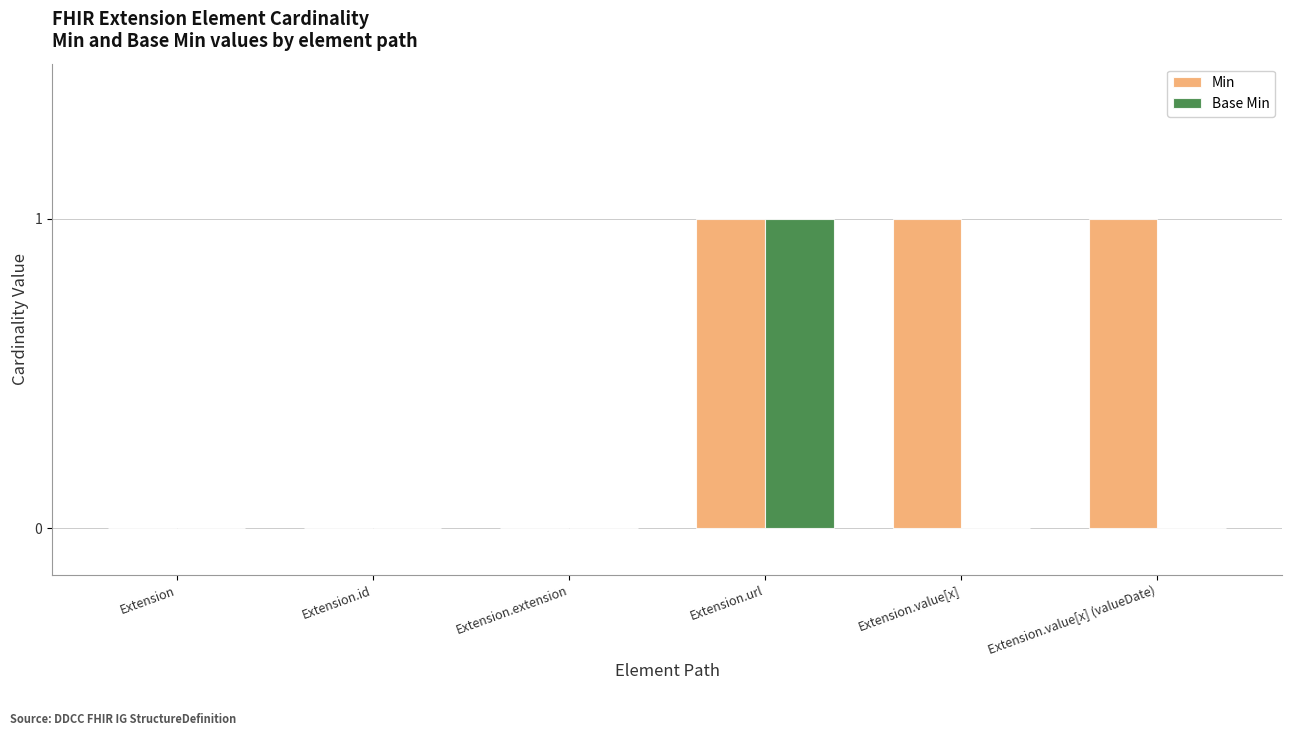

Between Extension.id and Extension.value[x] (valueDate), which series saw the biggest shift?

Min